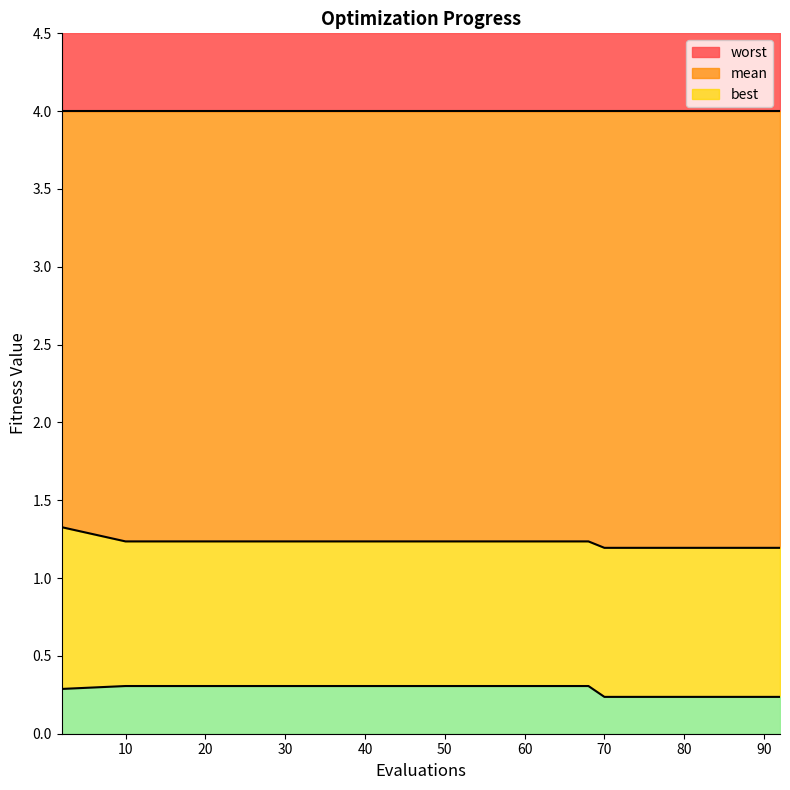

What is the minimum value for mean?

1.2